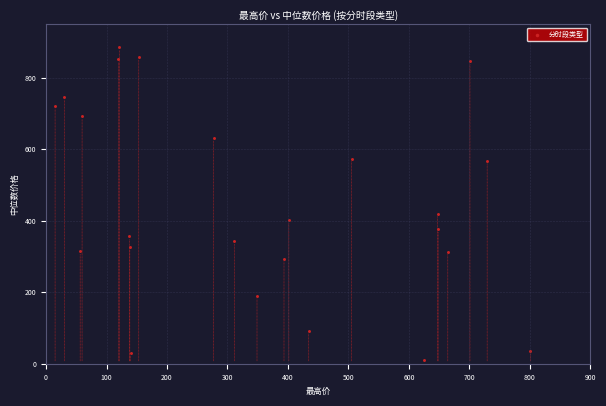

What is the range of X values (max minus min)?

785.9